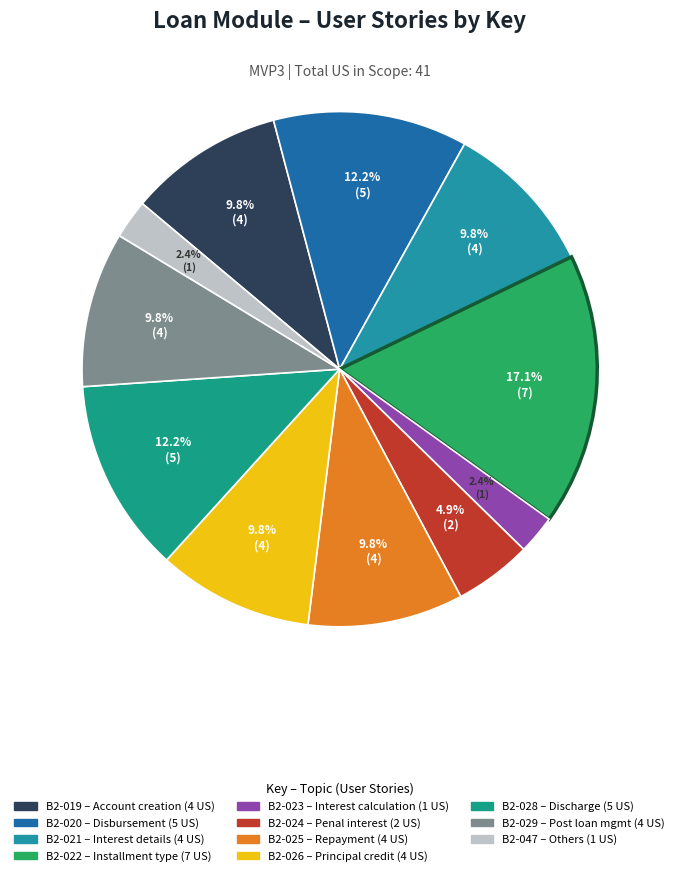

Which category has the biggest portion of the pie?

B2-022